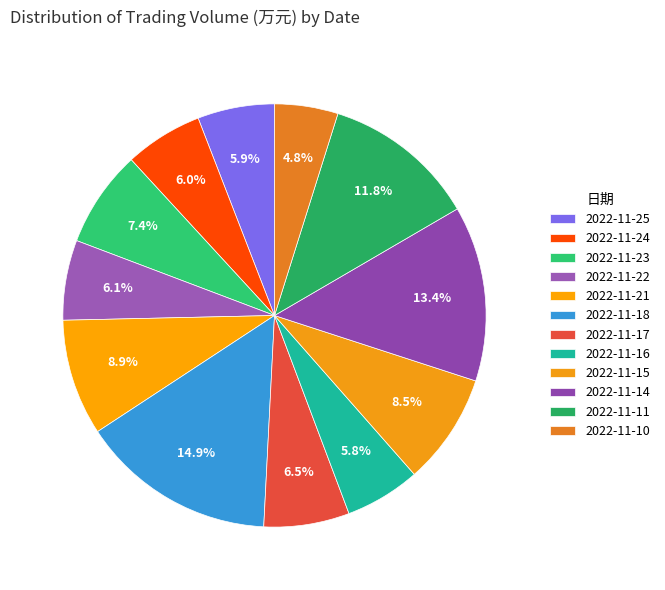

Count the number of slices in the pie.

12